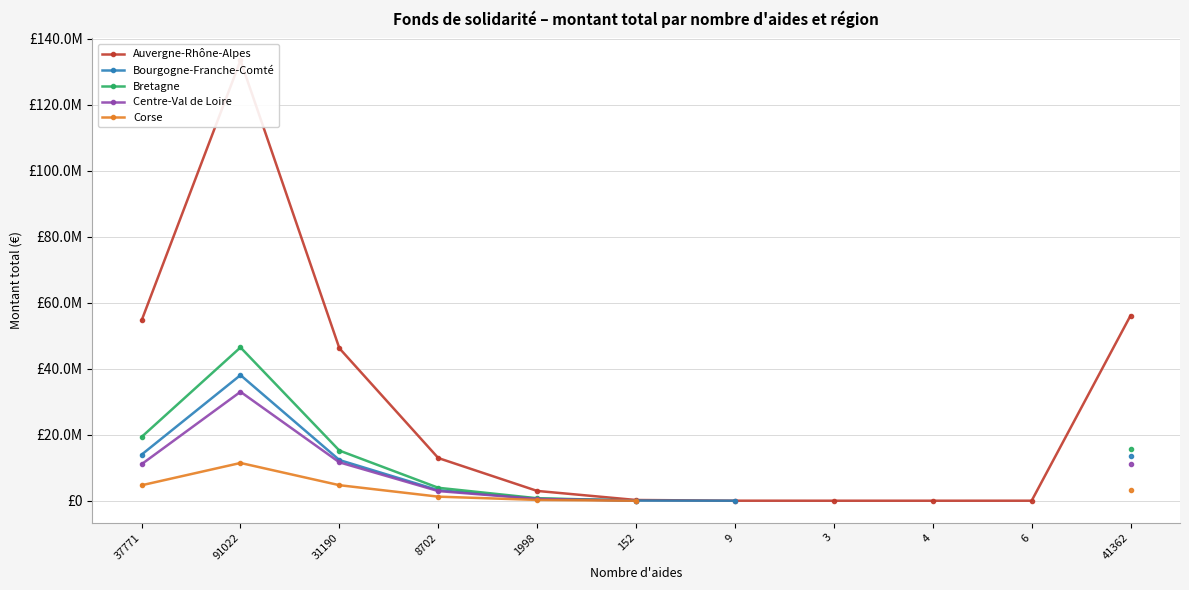

What is the label of the 11th point from the right?

37771